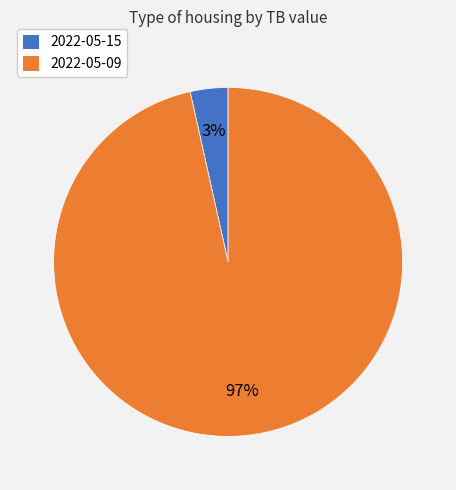

True or false: 2022-05-15 accounts for 3% of the total.

True